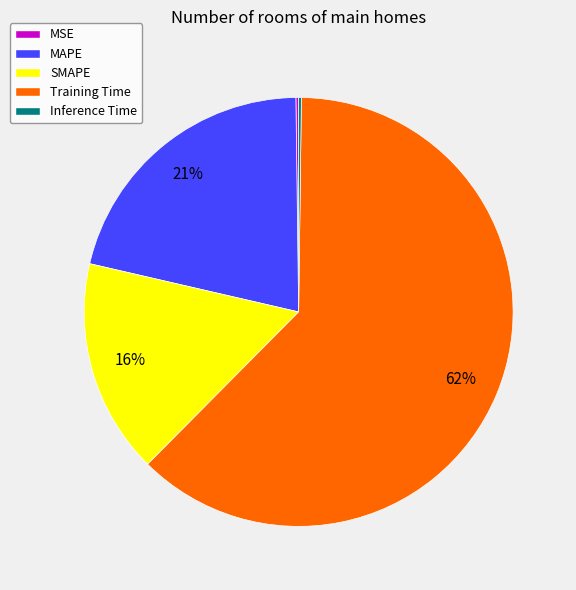

Between Training Time and MAPE, which is larger?

Training Time